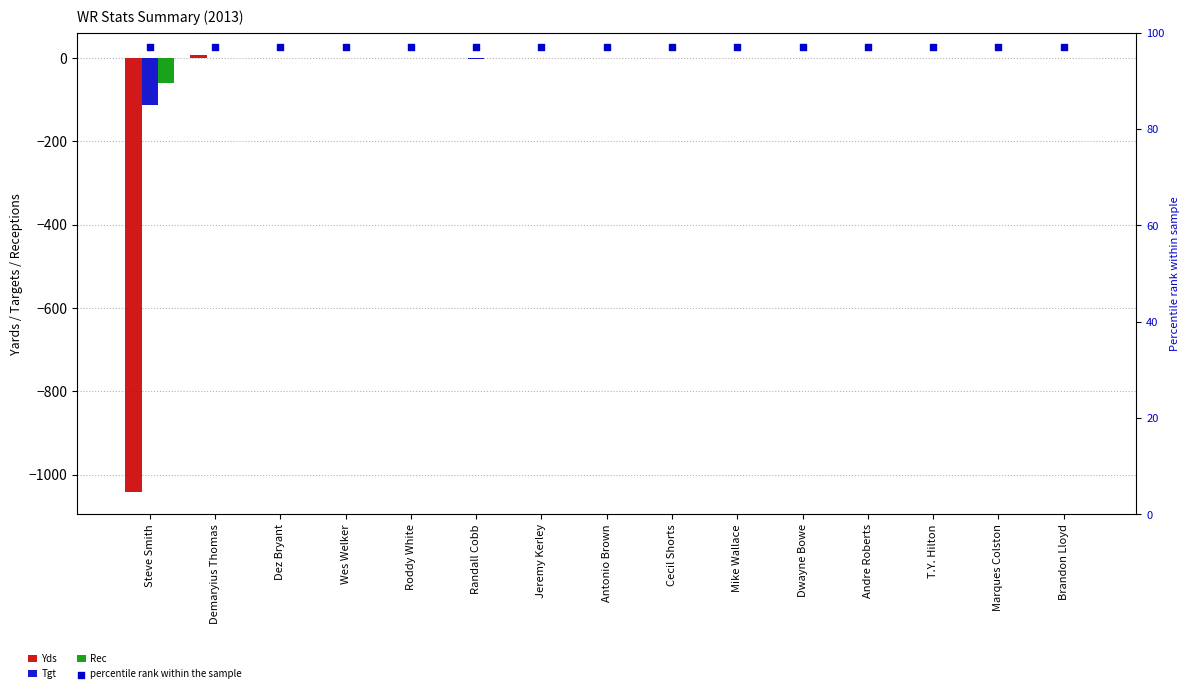

Which series reaches the minimum Y coordinate?

Yds